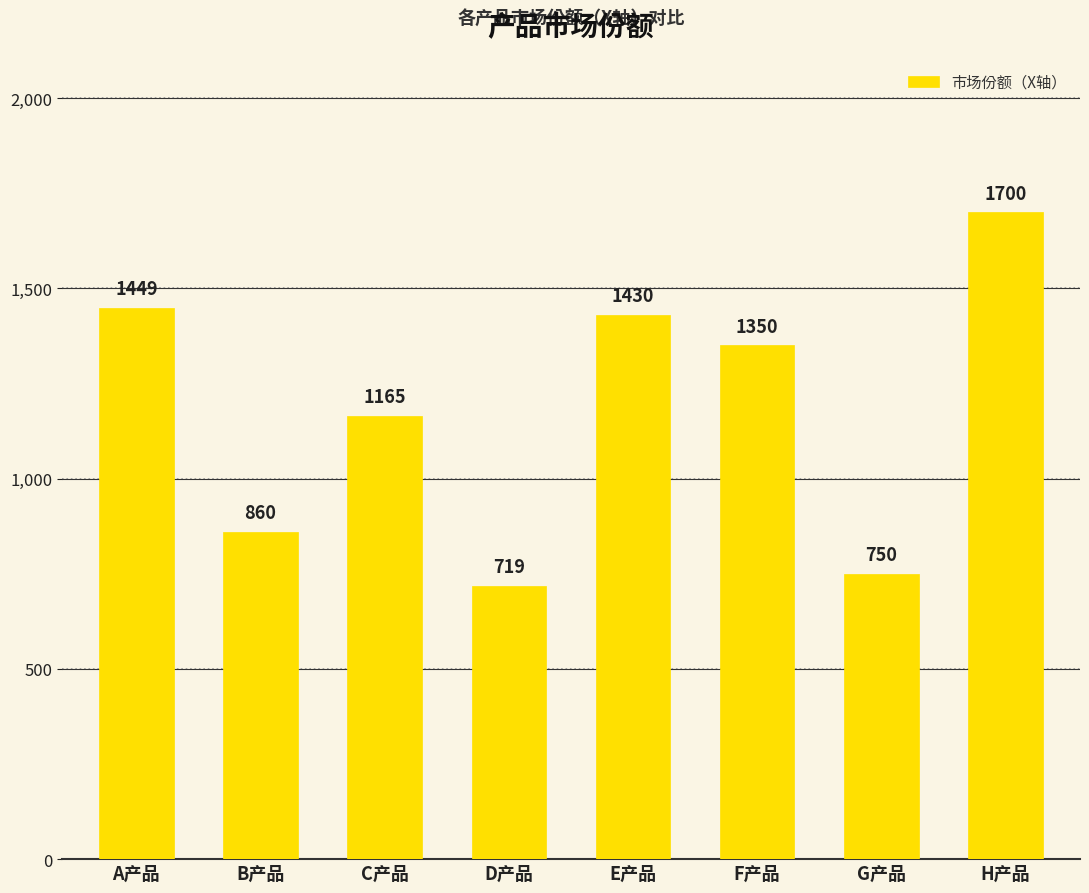

At which category does the chart reach its peak across all series?

H产品